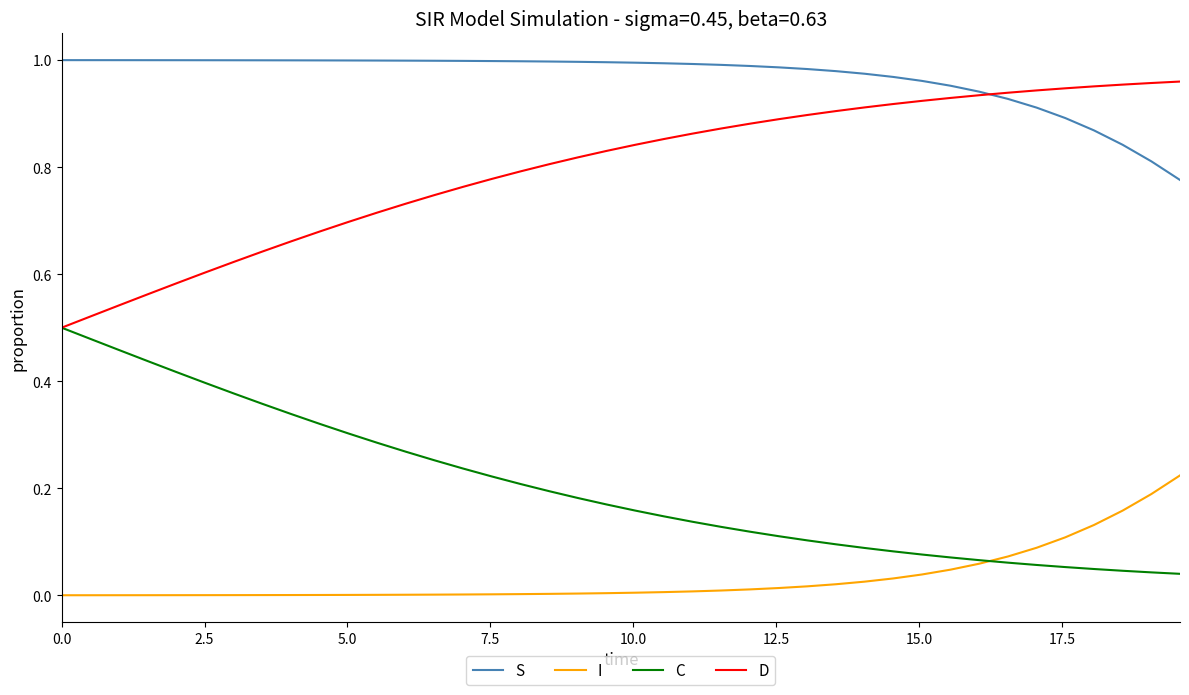

True or false: S and I intersect in this chart.

False